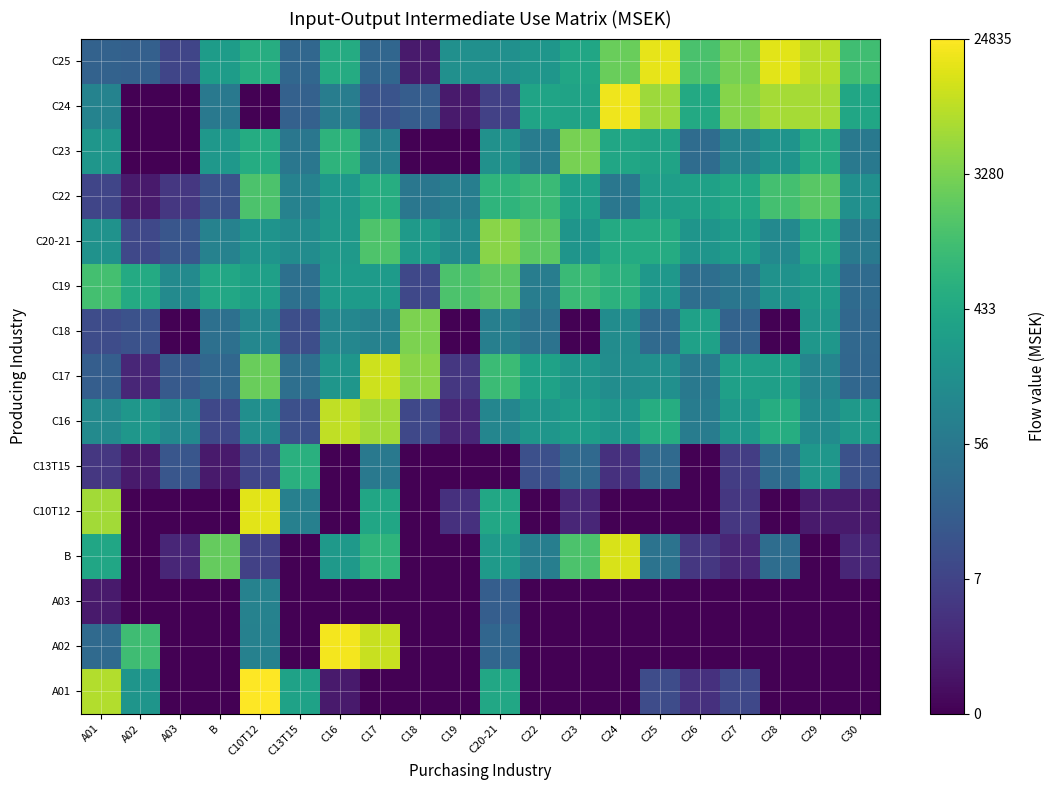

What is the total value across all series at C20-21?

74.2